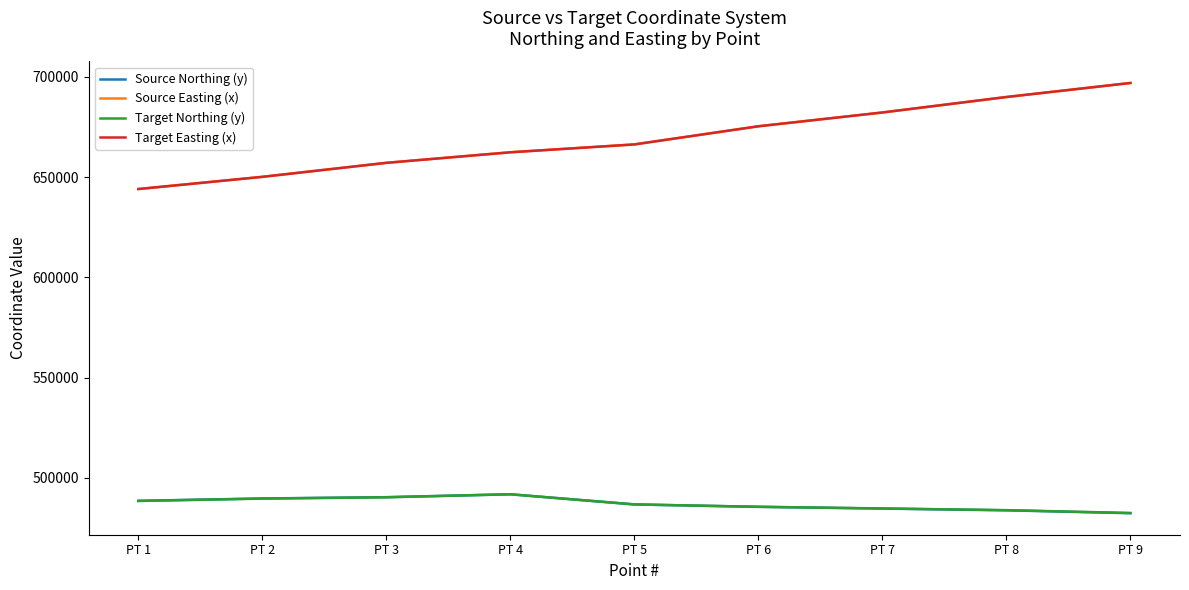

The value of Target Easting (x) at PT 6 is 1041097.9. True or false?

False